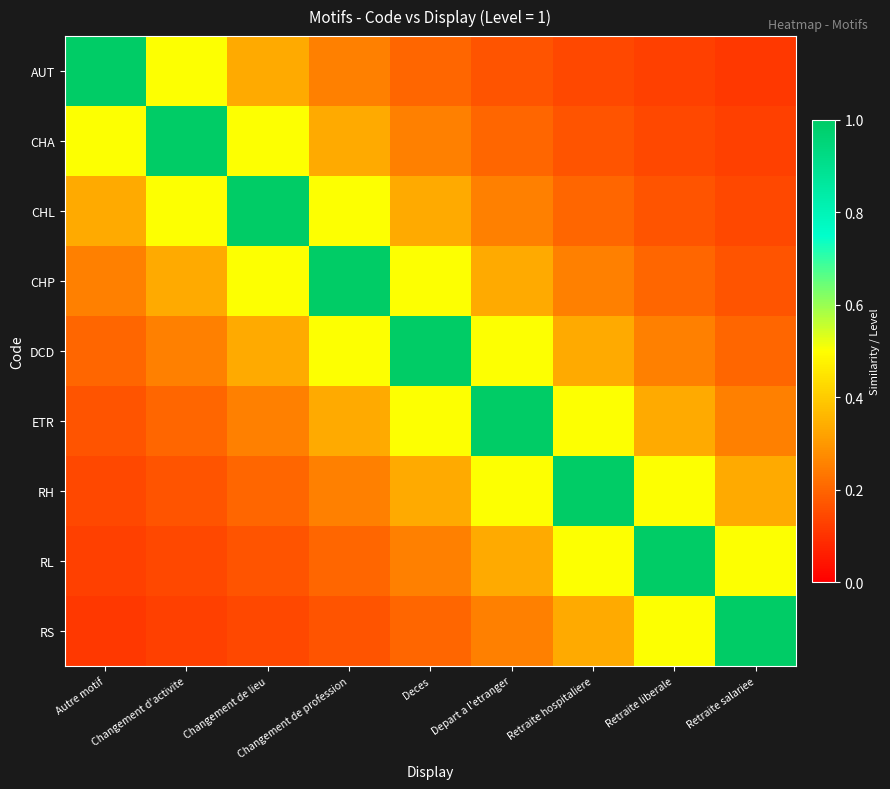

How many data points does each series have?

9